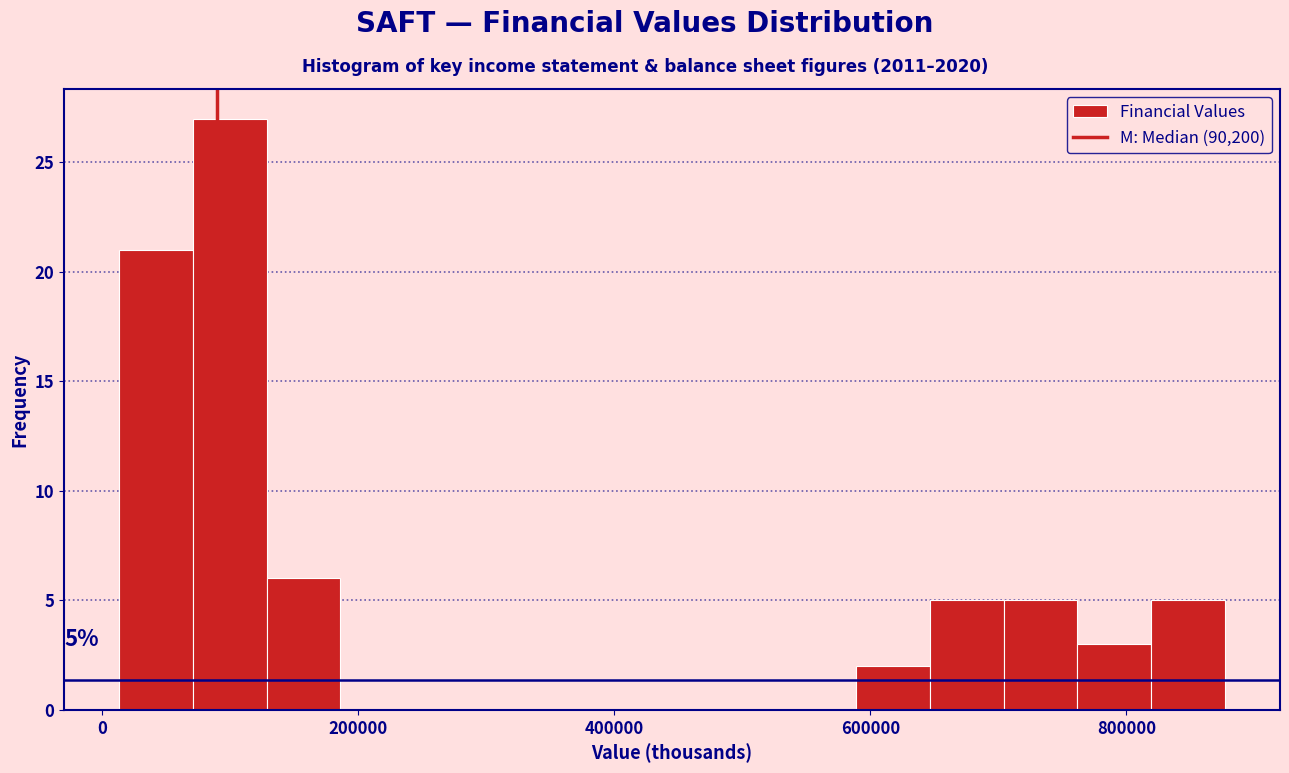

Around what value on the x-axis is the tallest bar? Give the approximate position of its centre, as read against the axis.

100000